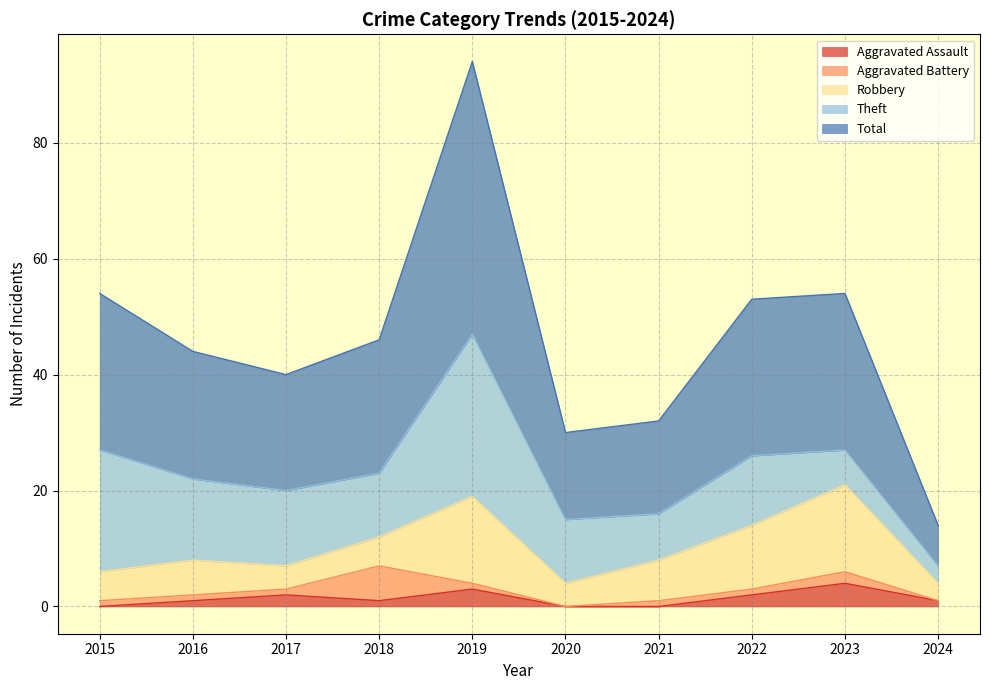

True or false: Robbery has a value of 8 at 2018.

False